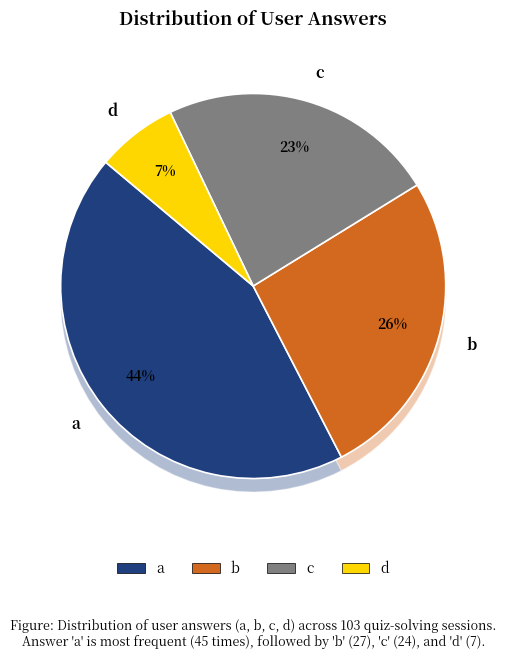

Rank the categories by value from lowest to highest.

d, c, b, a